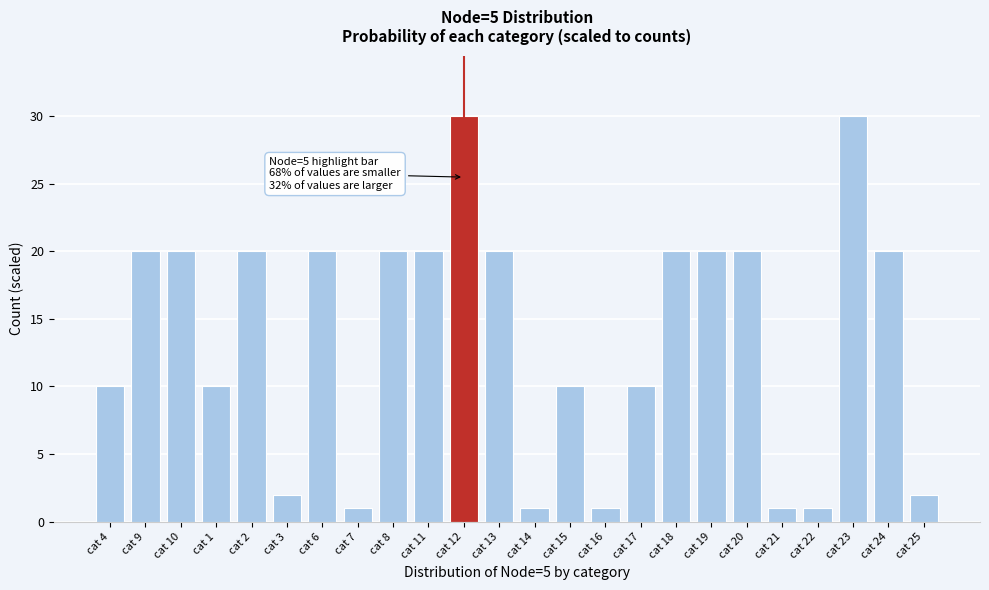

Reading right to left, transcribe all the data shown in this chart.

2.0	20.0	30.0	1.0	1.0	20.0	20.0	20.0	10.0	1.0	10.0	1.0	20.0	30.0	20.0	20.0	1.0	20.0	2.0	20.0	10.0	20.0	20.0	10.0